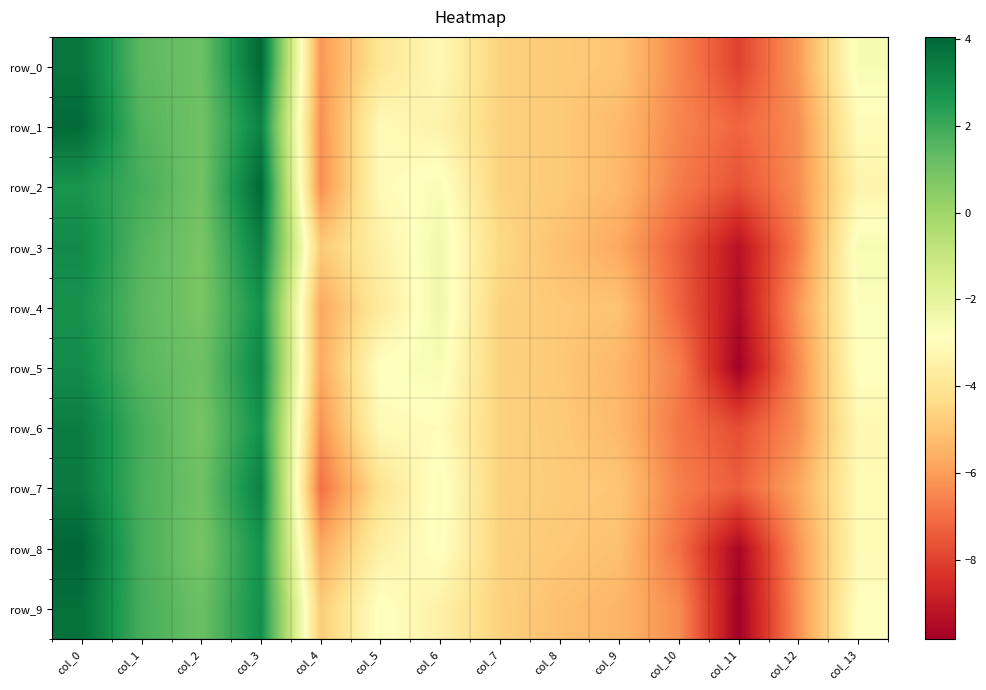

Rank the series by their maximum value, from lowest to highest.

row_4, row_5, row_3, row_6, row_7, row_9, row_1, row_2, row_0, row_8